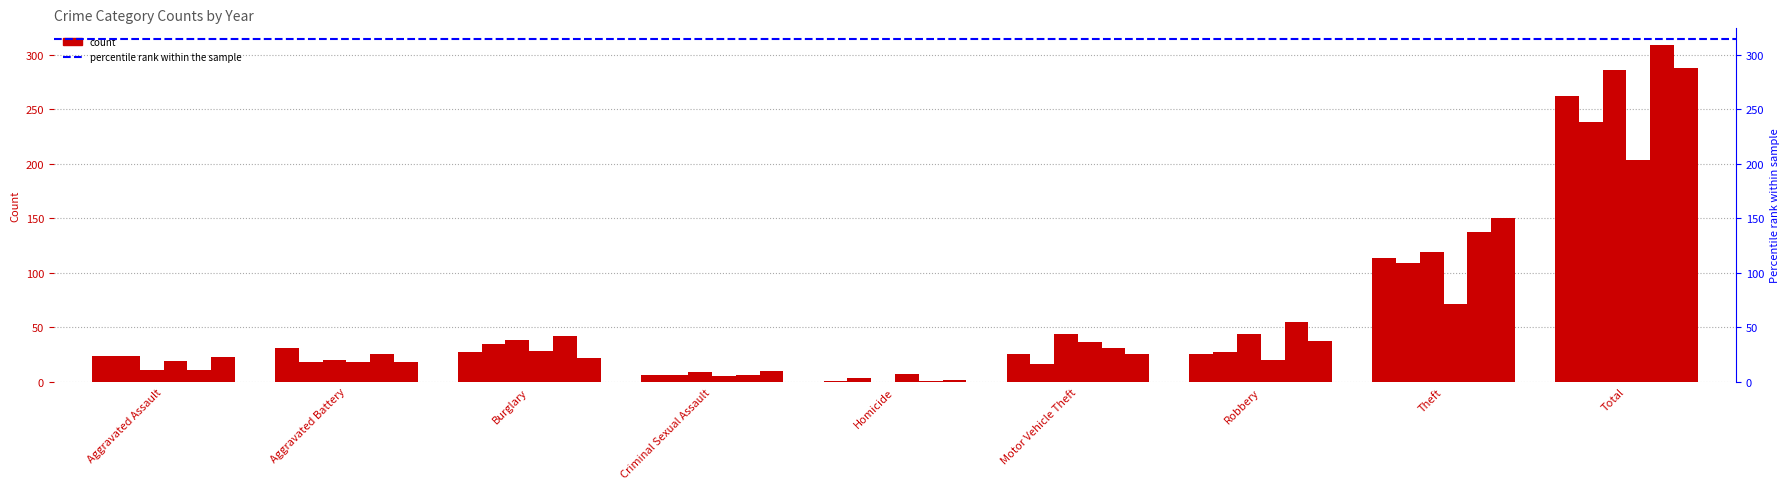

Where does the 2022 series first go above 20?

Burglary